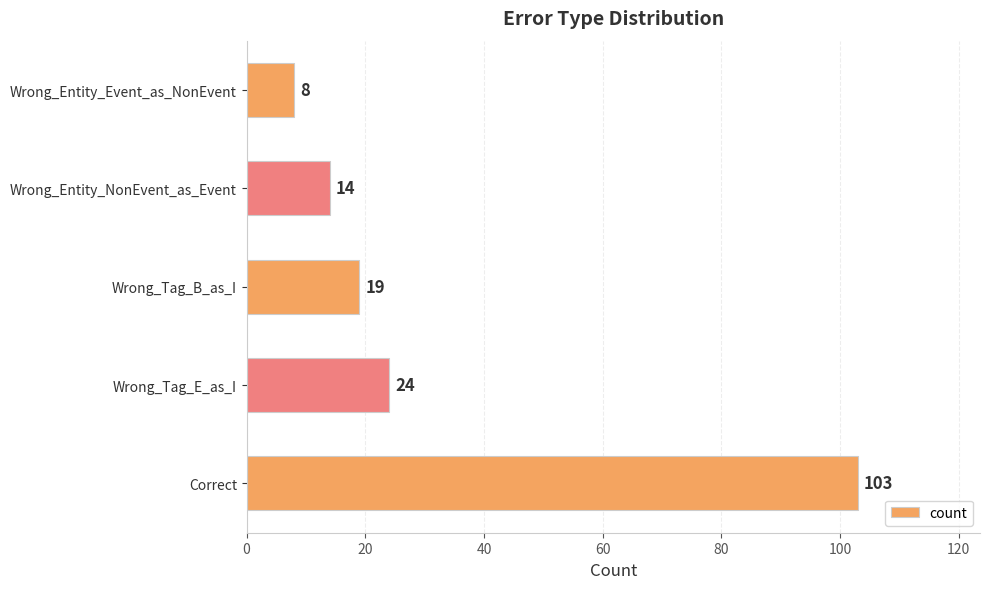

What is the change in value from Wrong_Tag_B_as_I to Wrong_Entity_NonEvent_as_Event?

-5